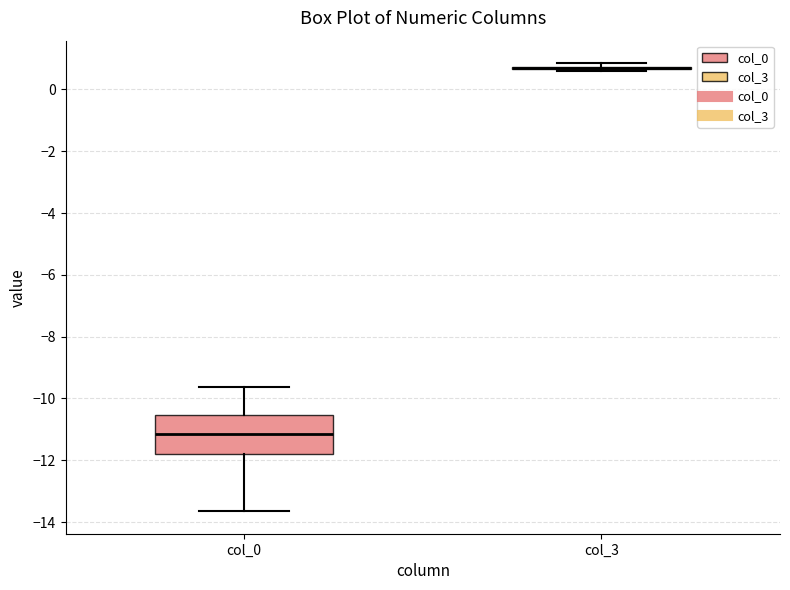

Comparing the boxes themselves (not the whiskers), which one is the tallest?

col_0